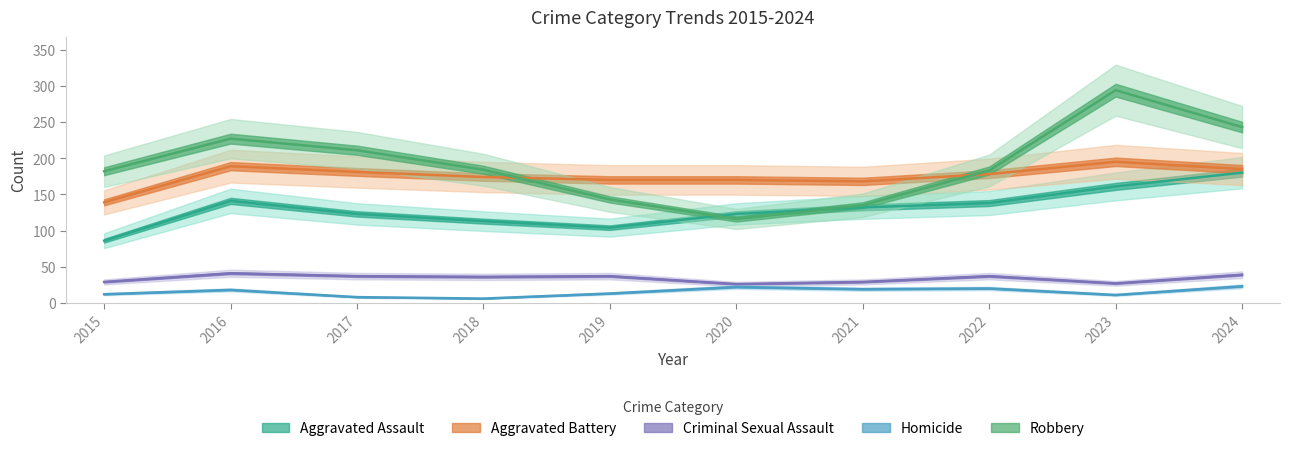

What is the spread (max minus min) of values at 2015?

170